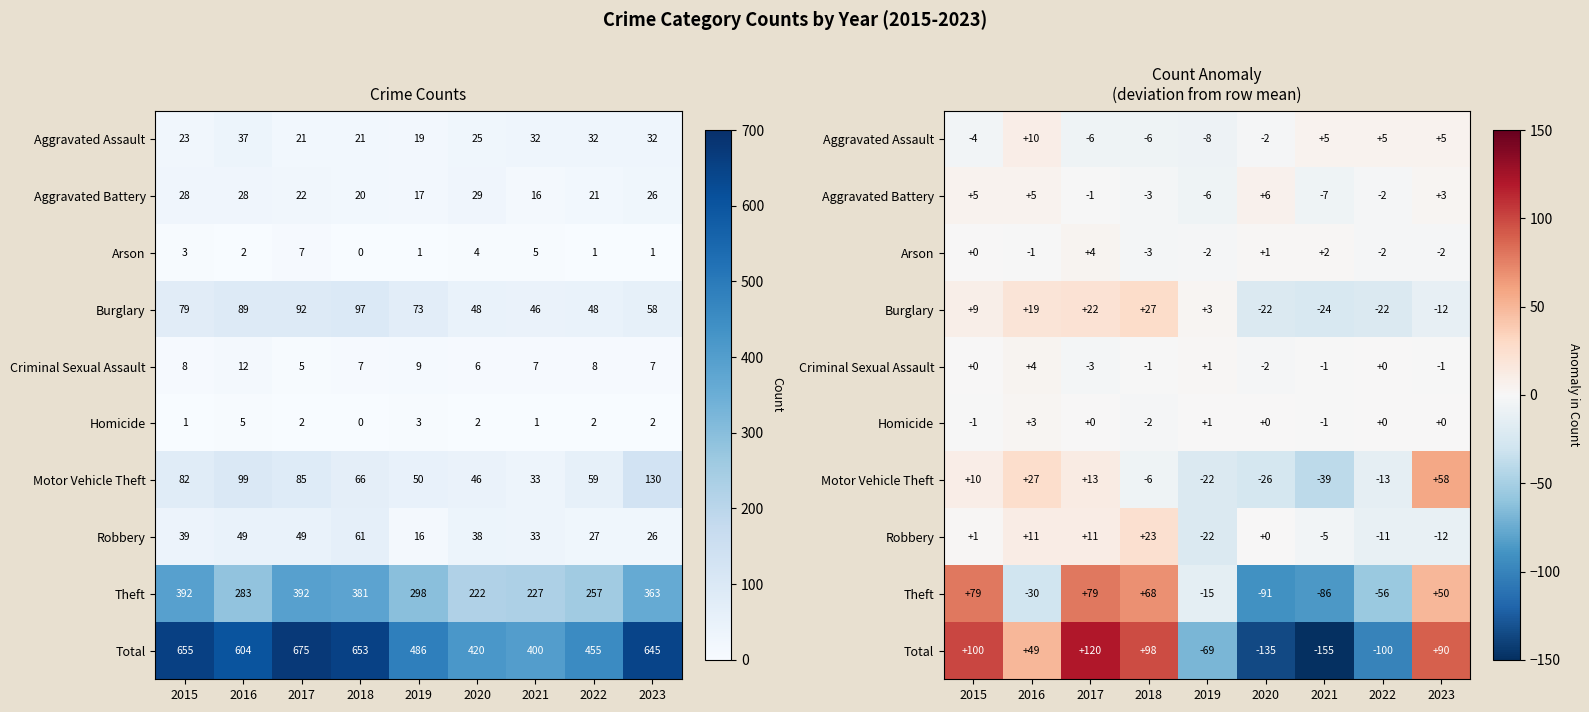

True or false: Criminal Sexual Assault has a value of 0.6 at 2015.

False